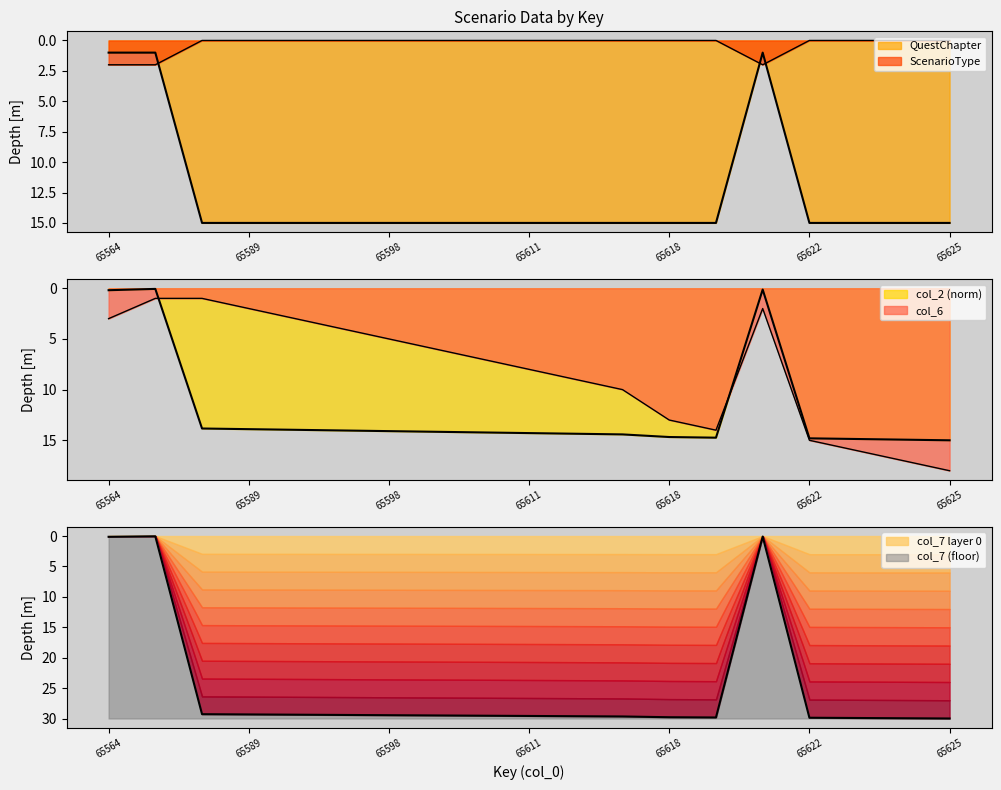

How many interior local valleys does the ScenarioType series have?

1